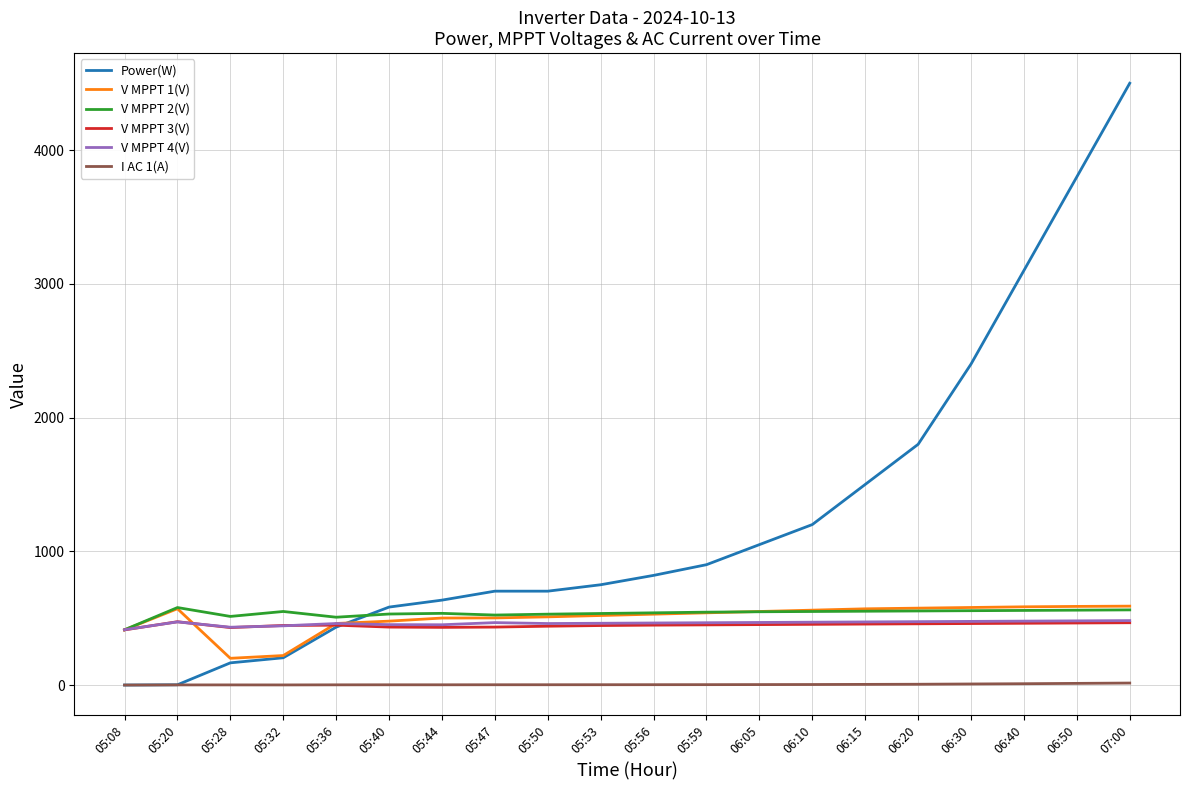

The value of V MPPT 2(V) at 05:32 is 550.1. True or false?

True